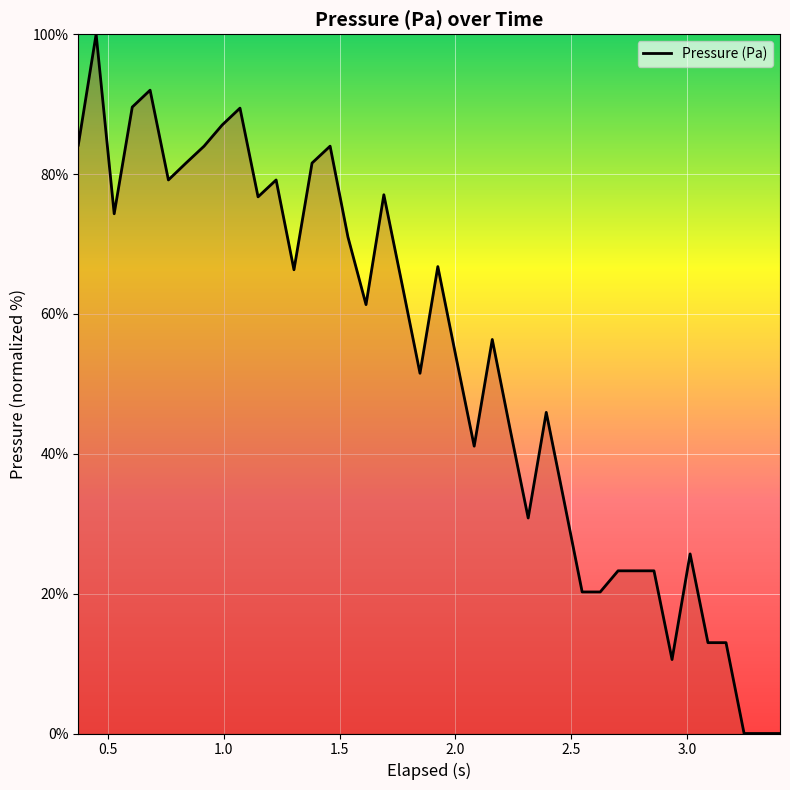

What is the greatest value displayed?

100.0